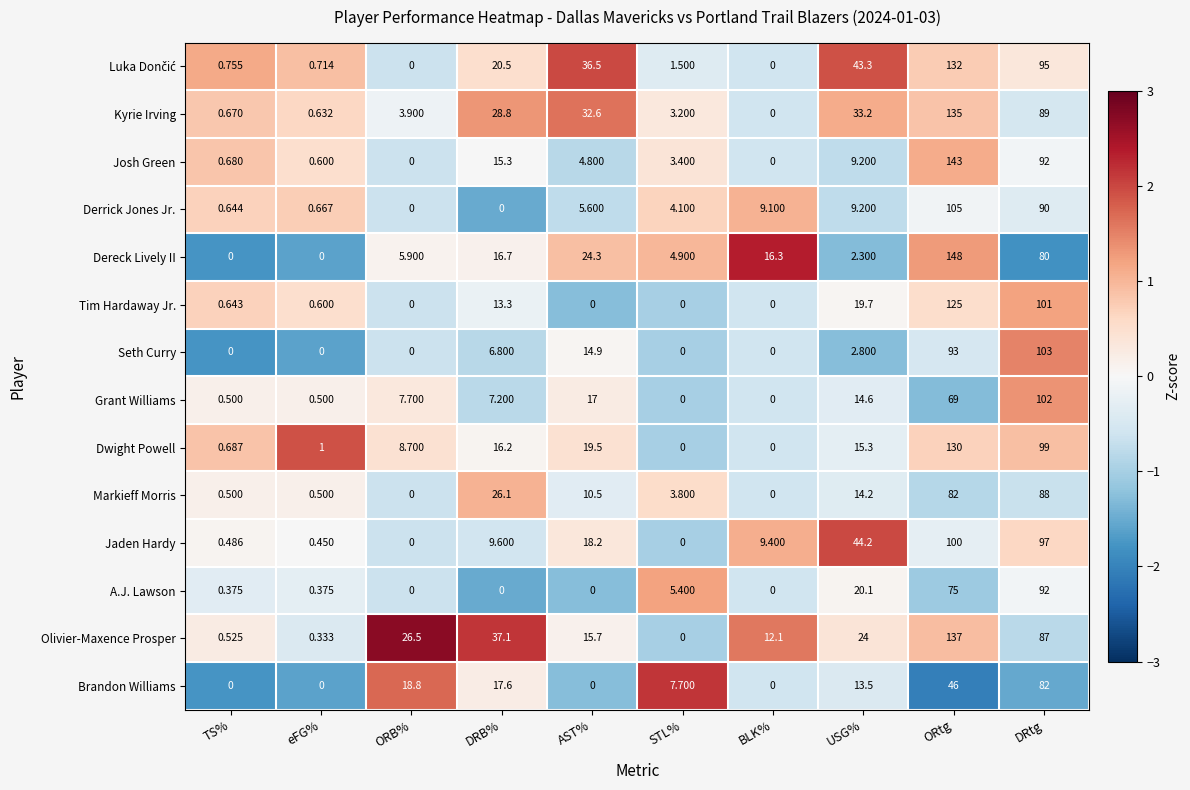

Count the number of data series in this chart.

14